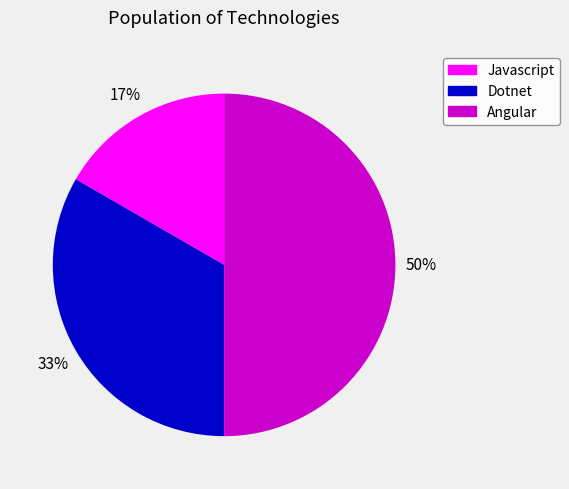

Which category has the biggest portion of the pie?

Angular